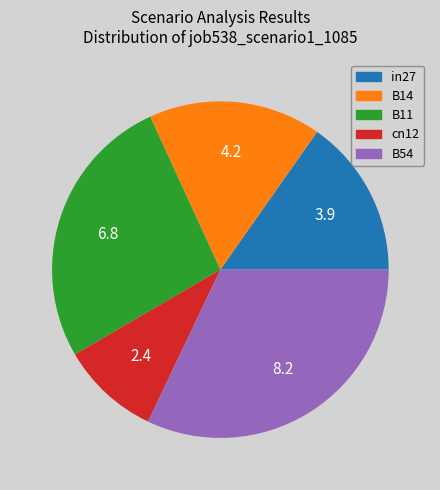

Is in27 the majority of the pie?

No